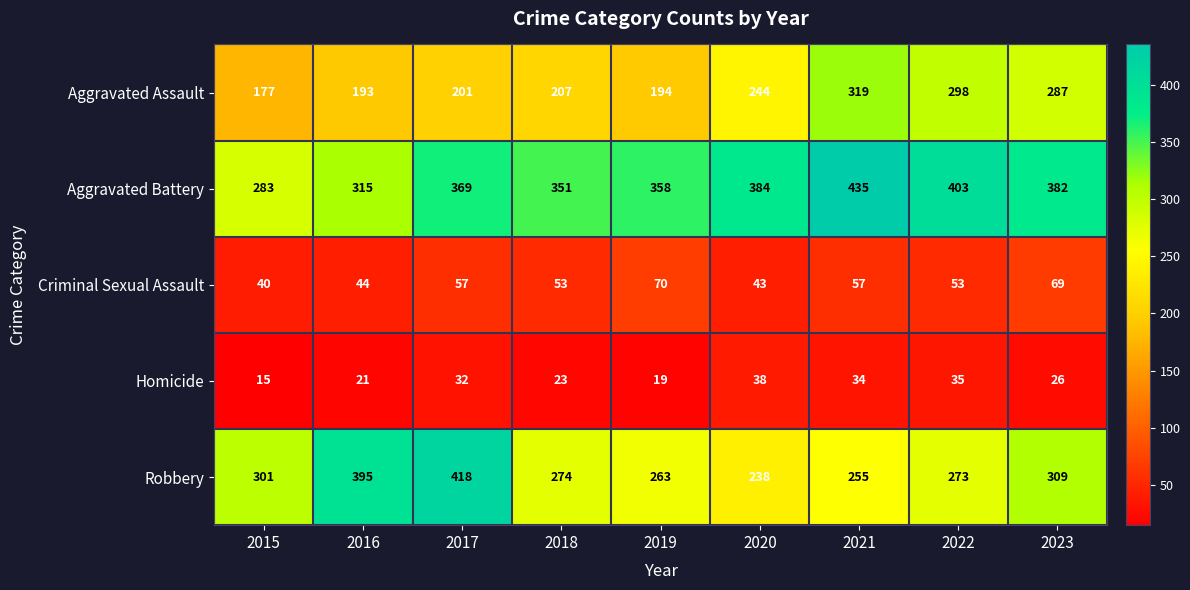

What is the sum of the Homicide values at 2021 and 2023?

60